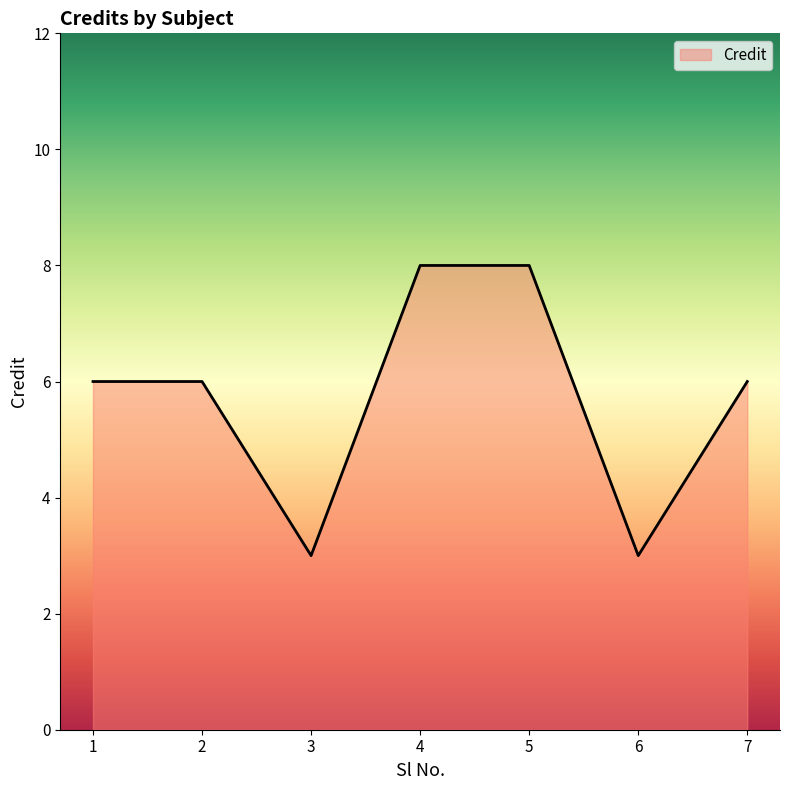

Is it true that the value at 5 is 8?

True